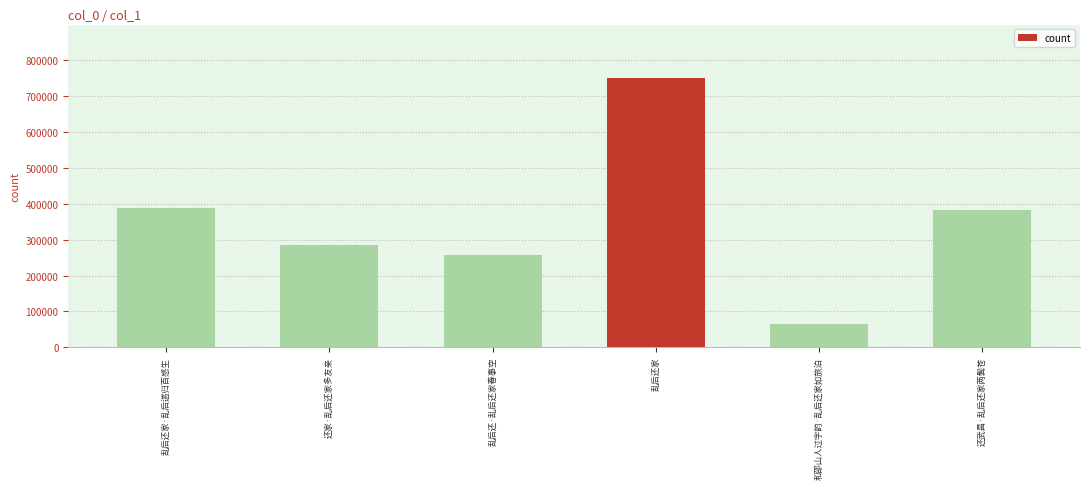

What is the minimum value shown in the chart?

65760